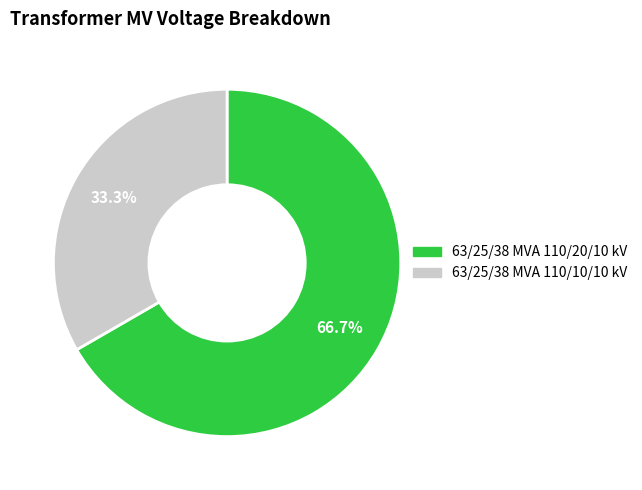

How many segments does this pie chart have?

2